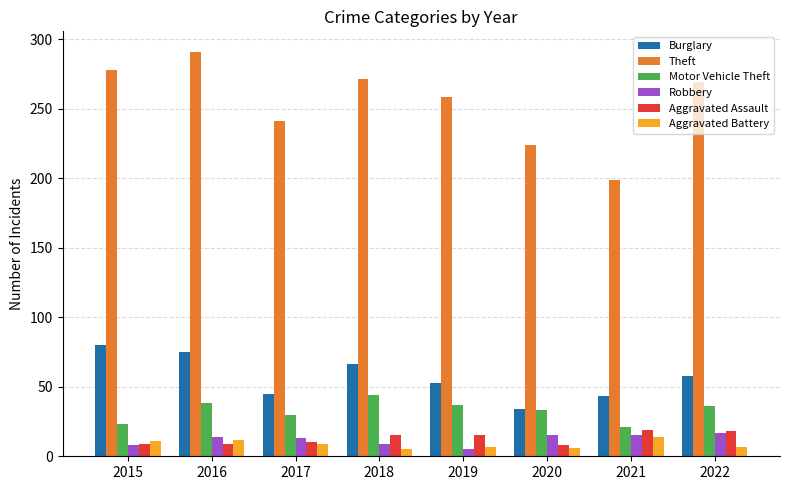

At how many categories does at least one series exceed 31?

8